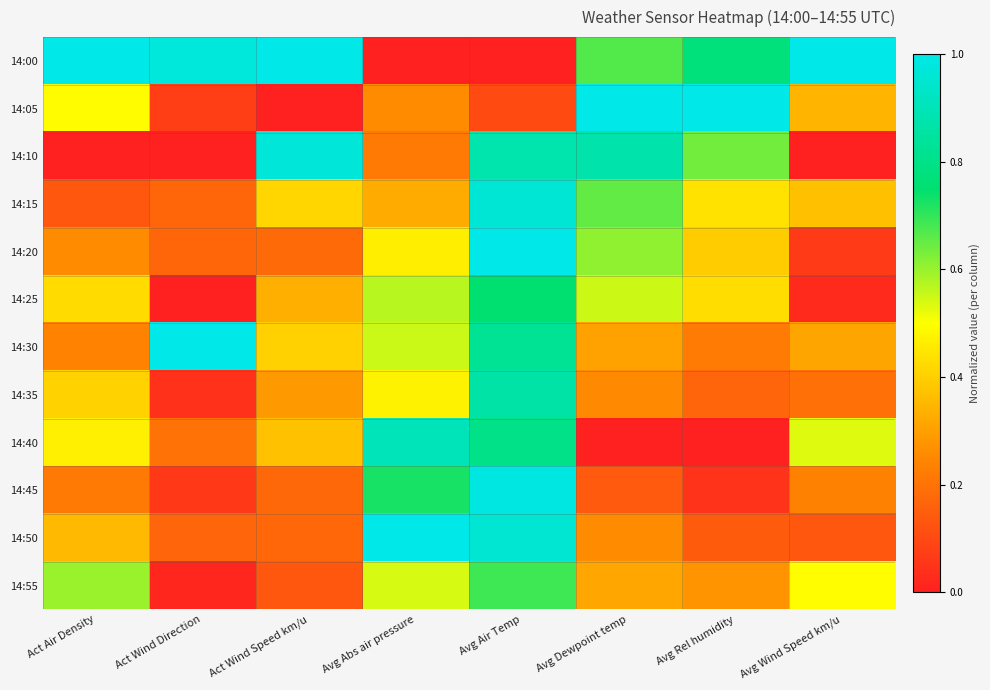

Reading right to left, extract all data points from this chart.

14:00: Avg Wind Speed km/u=1.0	Avg Rel humidity=0.8	Avg Dewpoint temp=0.7	Avg Air Temp=0.0	Avg Abs air pressure=0.0	Act Wind Speed km/u=1.0	Act Wind Direction=1.0	Act Air Density=1.0
14:05: Avg Wind Speed km/u=0.3	Avg Rel humidity=1.0	Avg Dewpoint temp=1.0	Avg Air Temp=0.1	Avg Abs air pressure=0.3	Act Wind Speed km/u=0.0	Act Wind Direction=0.1	Act Air Density=0.5
14:10: Avg Wind Speed km/u=0.0	Avg Rel humidity=0.6	Avg Dewpoint temp=0.9	Avg Air Temp=0.9	Avg Abs air pressure=0.2	Act Wind Speed km/u=1.0	Act Wind Direction=0.0	Act Air Density=0.0
14:15: Avg Wind Speed km/u=0.4	Avg Rel humidity=0.4	Avg Dewpoint temp=0.7	Avg Air Temp=1.0	Avg Abs air pressure=0.3	Act Wind Speed km/u=0.4	Act Wind Direction=0.2	Act Air Density=0.1
14:20: Avg Wind Speed km/u=0.1	Avg Rel humidity=0.4	Avg Dewpoint temp=0.6	Avg Air Temp=1.0	Avg Abs air pressure=0.5	Act Wind Speed km/u=0.2	Act Wind Direction=0.2	Act Air Density=0.3
14:25: Avg Wind Speed km/u=0.0	Avg Rel humidity=0.4	Avg Dewpoint temp=0.6	Avg Air Temp=0.8	Avg Abs air pressure=0.6	Act Wind Speed km/u=0.3	Act Wind Direction=0.0	Act Air Density=0.4
14:30: Avg Wind Speed km/u=0.3	Avg Rel humidity=0.2	Avg Dewpoint temp=0.3	Avg Air Temp=0.8	Avg Abs air pressure=0.6	Act Wind Speed km/u=0.4	Act Wind Direction=1.0	Act Air Density=0.2
14:35: Avg Wind Speed km/u=0.2	Avg Rel humidity=0.2	Avg Dewpoint temp=0.3	Avg Air Temp=0.9	Avg Abs air pressure=0.5	Act Wind Speed km/u=0.3	Act Wind Direction=0.0	Act Air Density=0.4
14:40: Avg Wind Speed km/u=0.5	Avg Rel humidity=0.0	Avg Dewpoint temp=0.0	Avg Air Temp=0.8	Avg Abs air pressure=0.9	Act Wind Speed km/u=0.4	Act Wind Direction=0.2	Act Air Density=0.5
14:45: Avg Wind Speed km/u=0.2	Avg Rel humidity=0.0	Avg Dewpoint temp=0.1	Avg Air Temp=1.0	Avg Abs air pressure=0.7	Act Wind Speed km/u=0.2	Act Wind Direction=0.1	Act Air Density=0.2
14:50: Avg Wind Speed km/u=0.1	Avg Rel humidity=0.1	Avg Dewpoint temp=0.3	Avg Air Temp=1.0	Avg Abs air pressure=1.0	Act Wind Speed km/u=0.2	Act Wind Direction=0.2	Act Air Density=0.4
14:55: Avg Wind Speed km/u=0.5	Avg Rel humidity=0.3	Avg Dewpoint temp=0.3	Avg Air Temp=0.7	Avg Abs air pressure=0.5	Act Wind Speed km/u=0.1	Act Wind Direction=0.0	Act Air Density=0.6